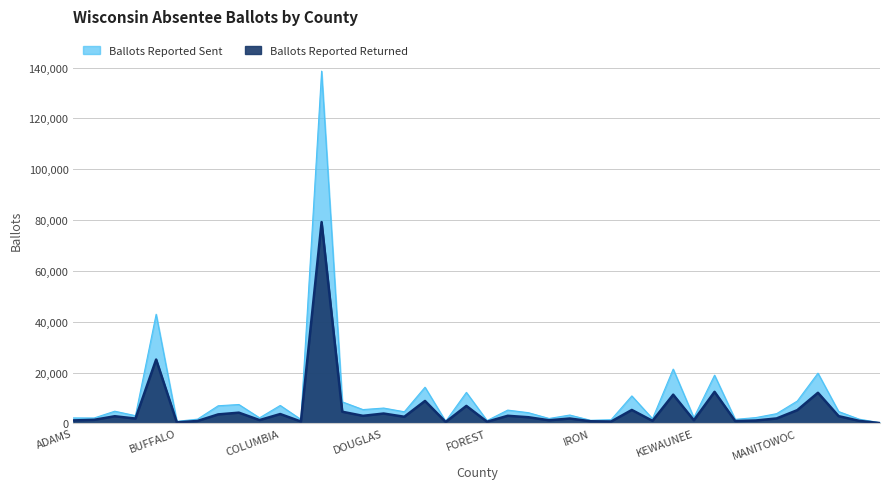

List the series in order of their peak value, highest first.

Ballots Reported Sent, Ballots Reported Returned